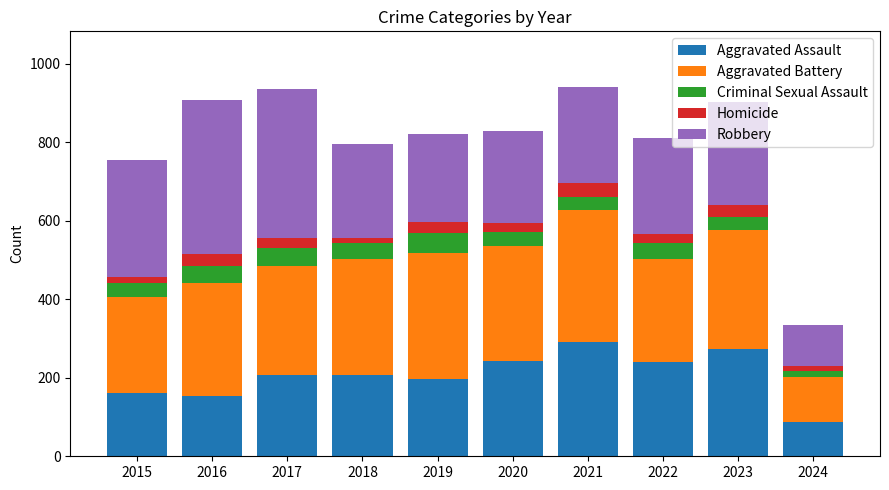

What is the sum of the Aggravated Assault values at 2018 and 2020?

448